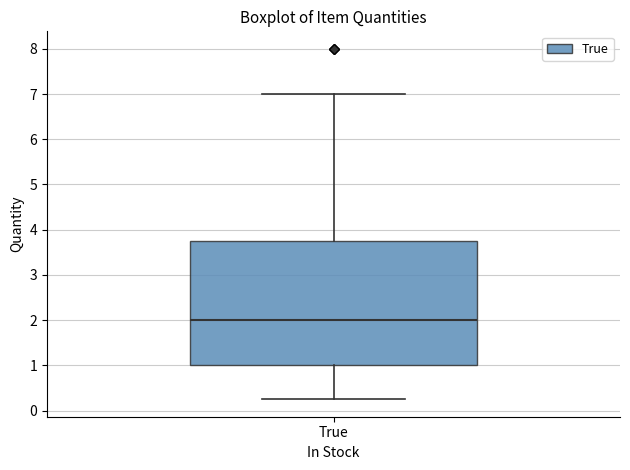

Read this box plot against the y-axis: the position of the median line, the range covered by the box, and the ends of both whiskers. The values are not printed on the chart, so give them approximately, as read against the axis.

median 2.0, box 1.0 to 3.8, whiskers 0.3 to 7.0